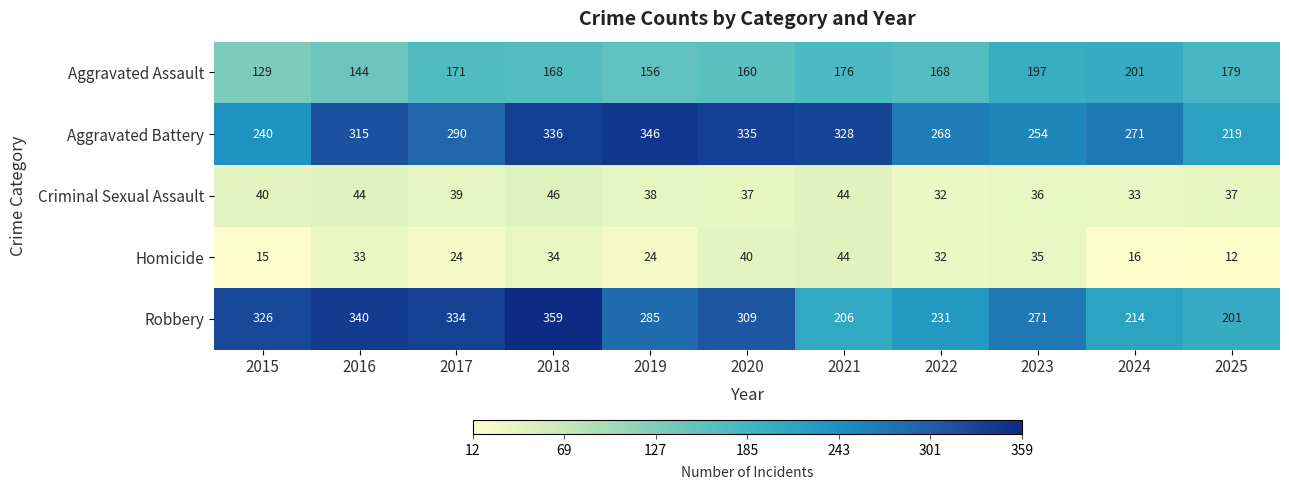

At which label does Aggravated Battery first exceed 290?

2016